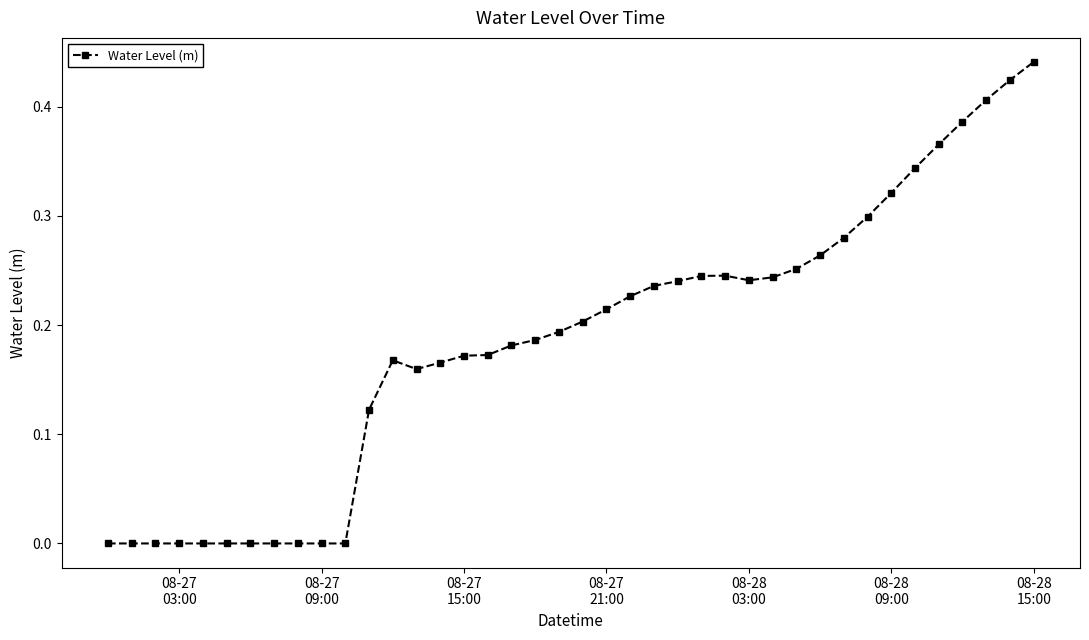

How many lines are shown in the chart?

1